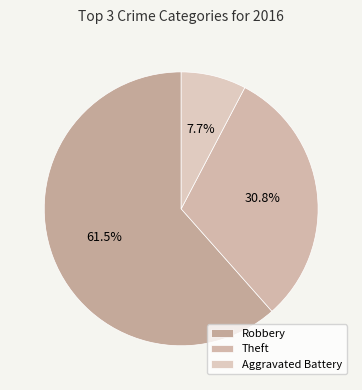

What is the majority slice?

Robbery